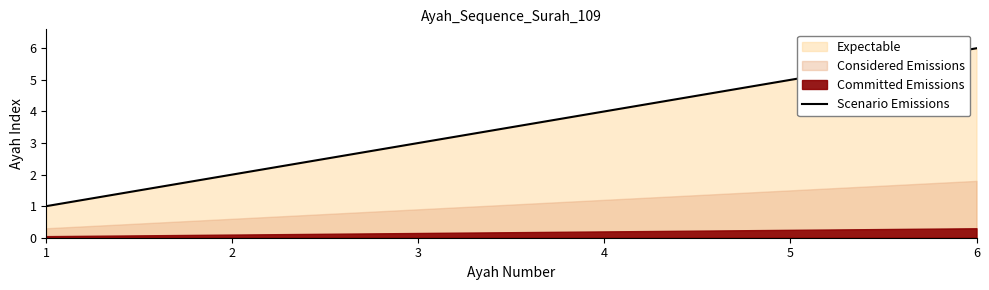

What is the difference between the maximum and minimum values?

5